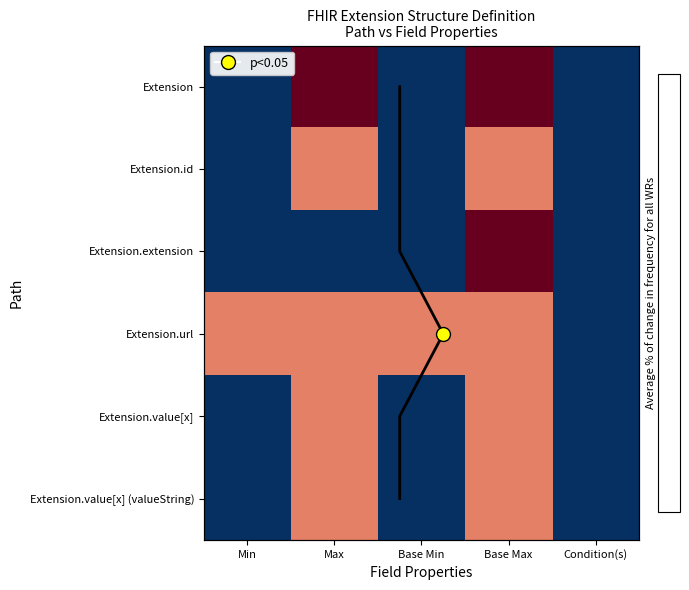

At how many categories does at least one series exceed 2?

4